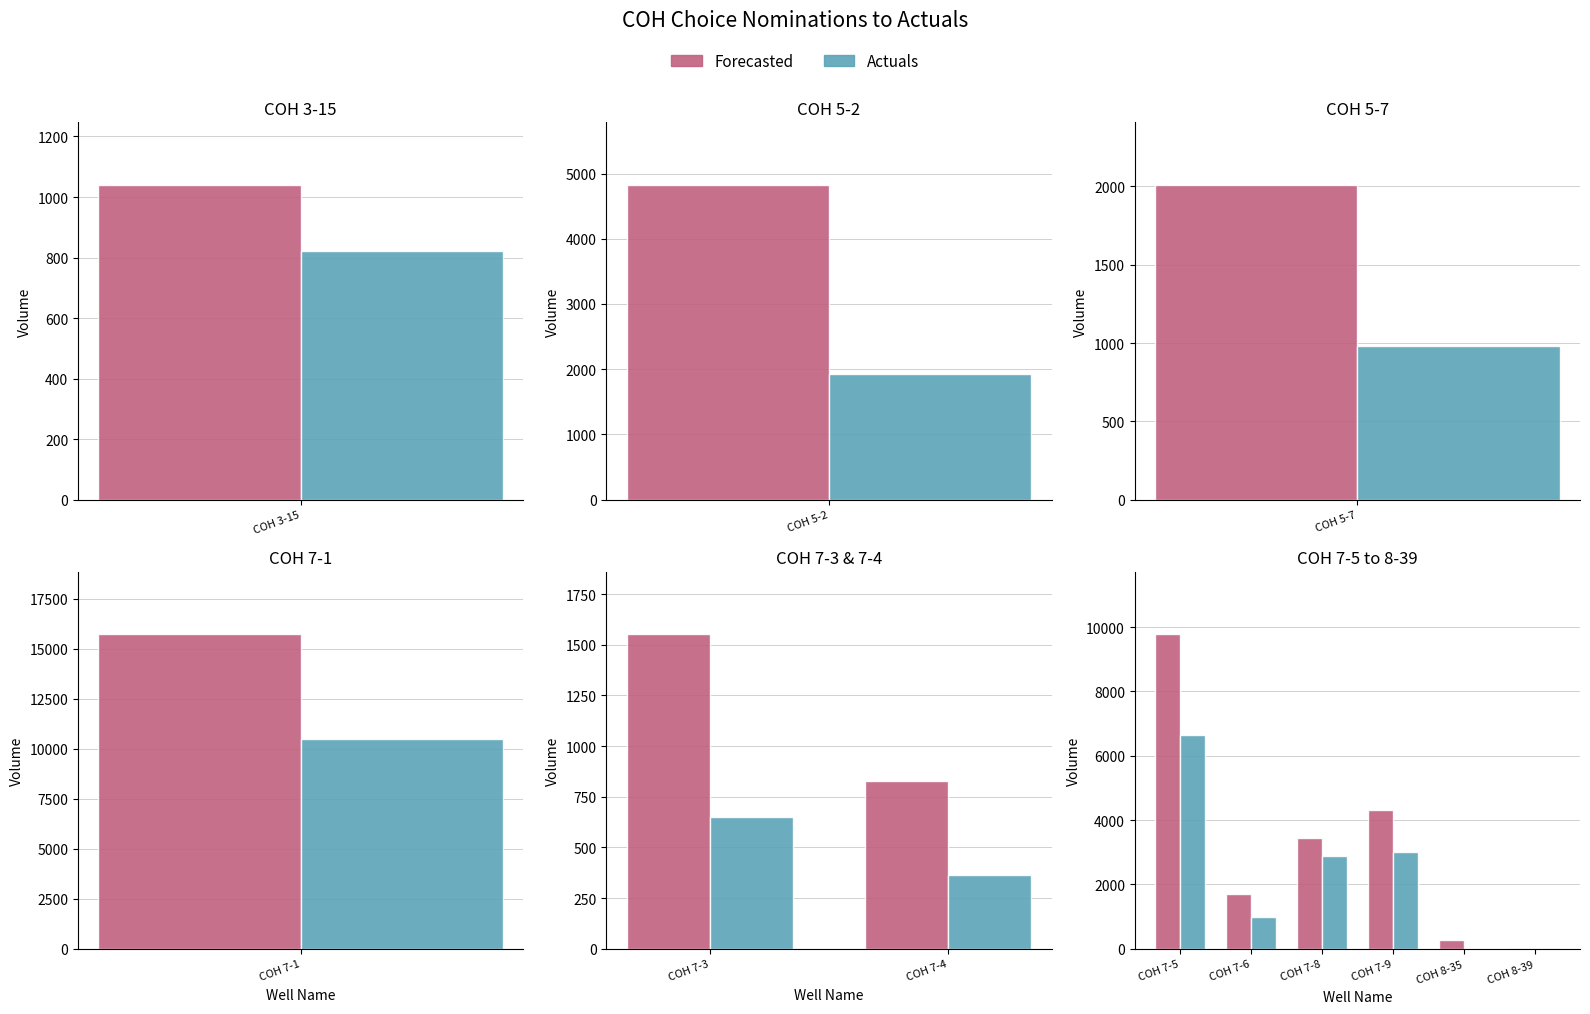

The value of Forecasted at COH 7-9 is 4312. True or false?

True